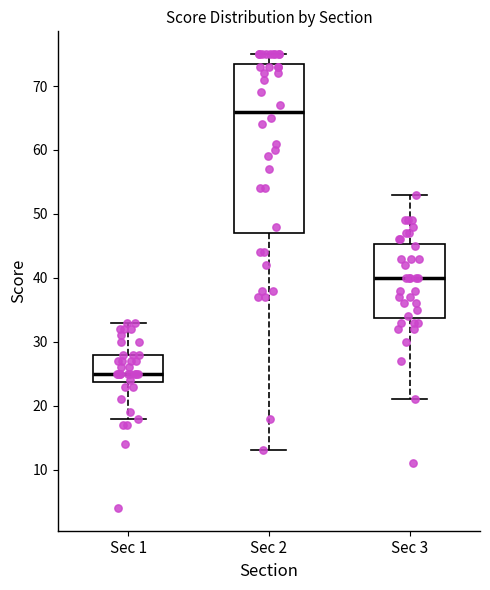

Reading left to right, transcribe this box plot: for each box, give where its median line is, the range the box spans, and where its two whiskers end, as read against the y-axis. The values are not printed on the chart, so give them approximately, as read against the axis.

Sec 1: median 25, box 24 to 28, whiskers 18 to 33
Sec 2: median 66, box 47 to 74, whiskers 13 to 75
Sec 3: median 40, box 34 to 45, whiskers 21 to 53